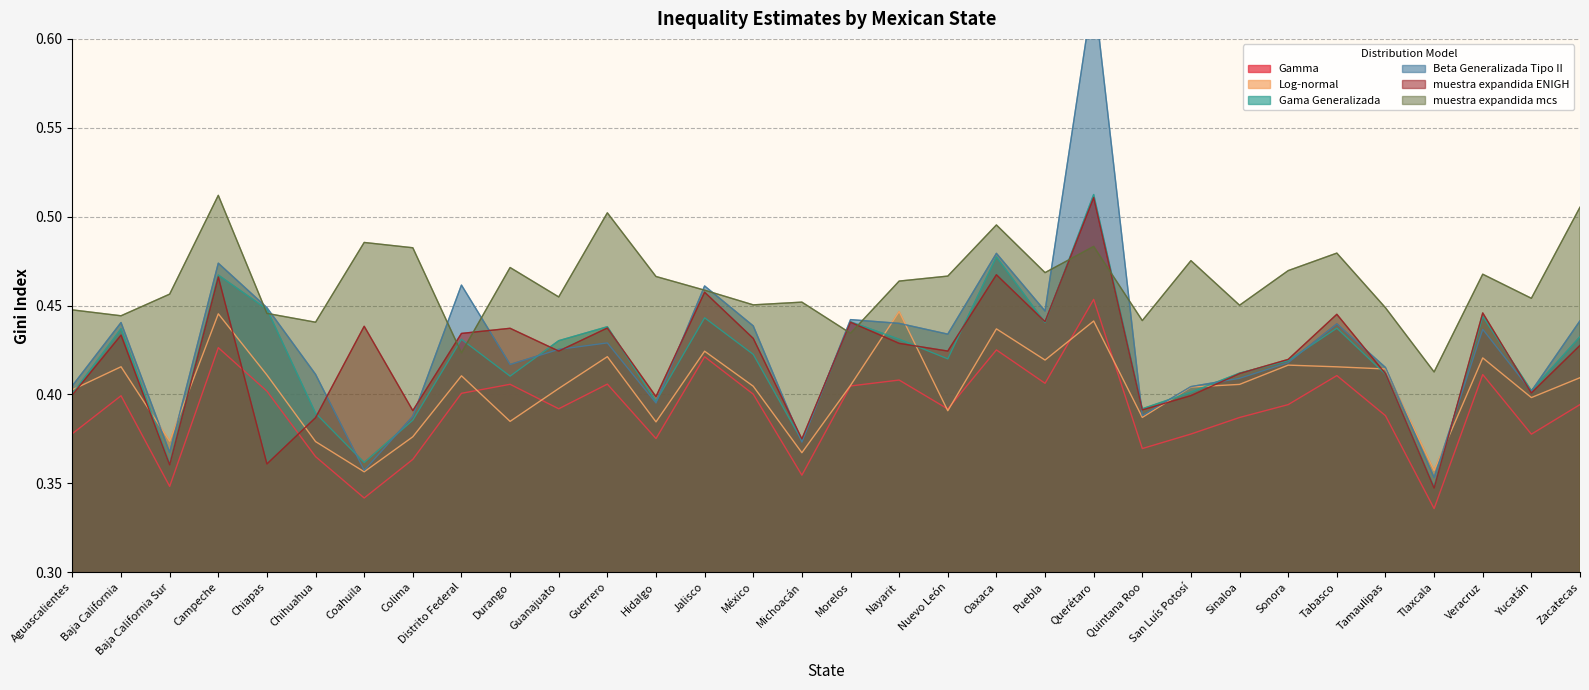

The Log-normal series shows 0.4 at Hidalgo. True or false?

True